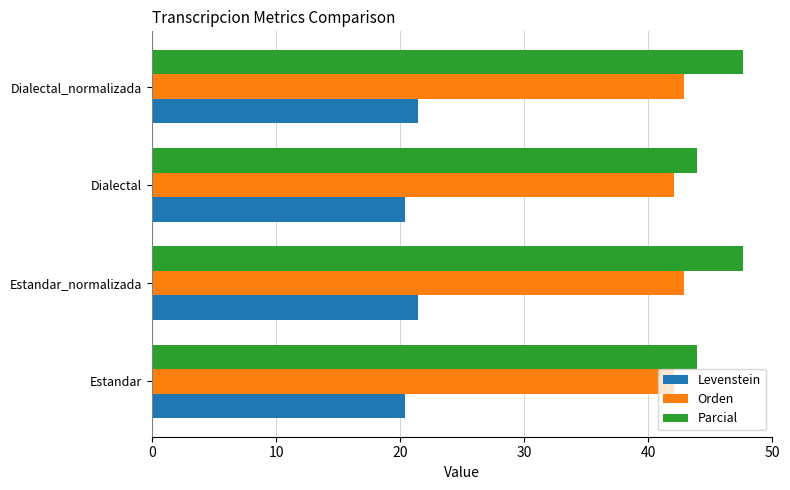

Is it true that Parcial equals 43.9 at Estandar?

True